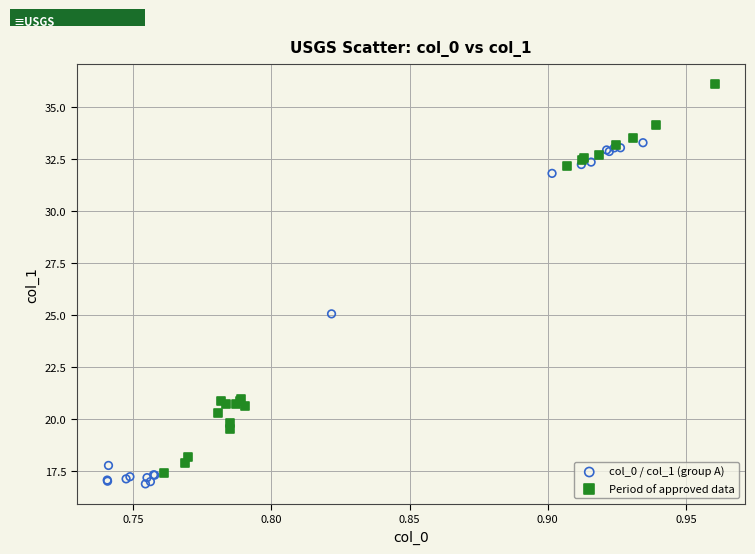

Which series contains the highest Y value?

Period of approved data